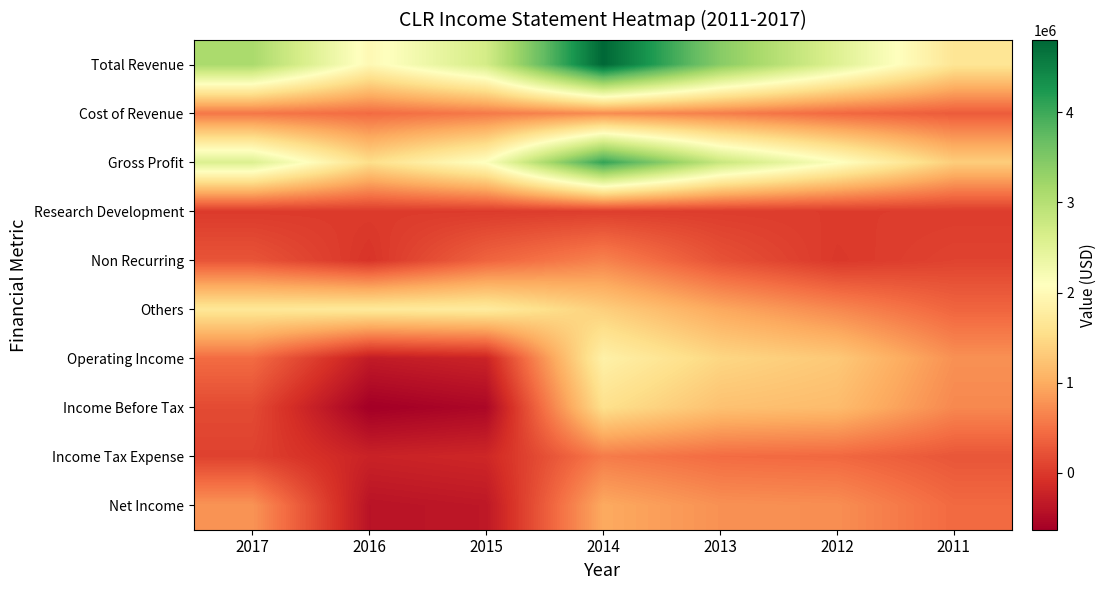

At which category is the sum across all series the highest?

2014